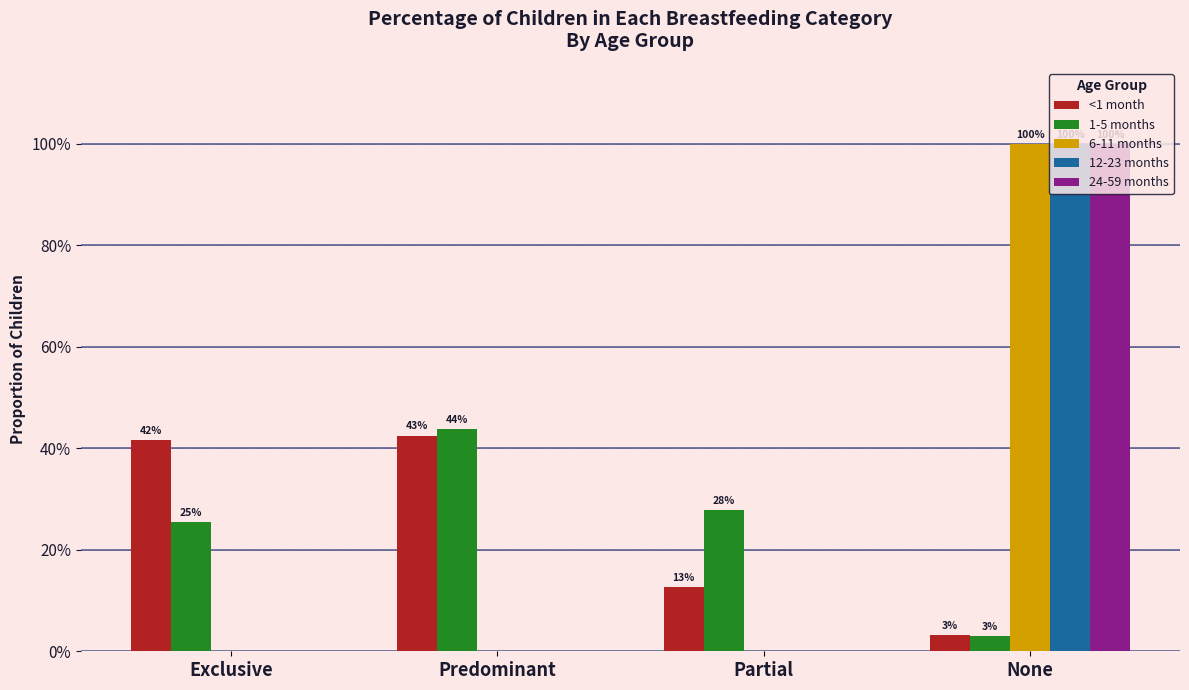

What are all the series names shown in the legend?

<1 month, 1-5 months, 6-11 months, 12-23 months, 24-59 months